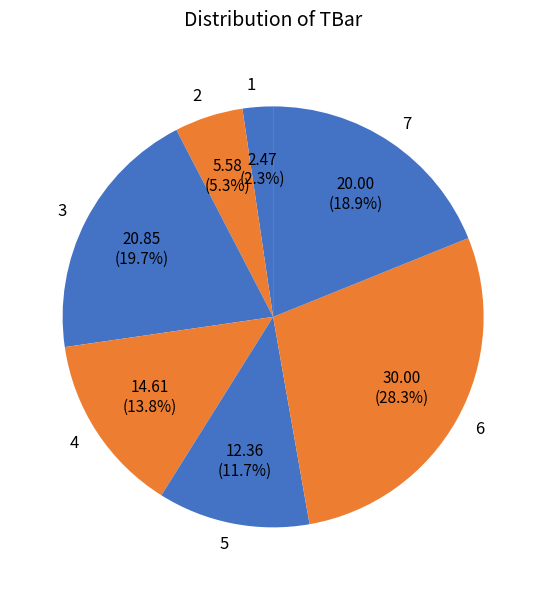

What percentage is the 4 slice, to the nearest percent?

14%